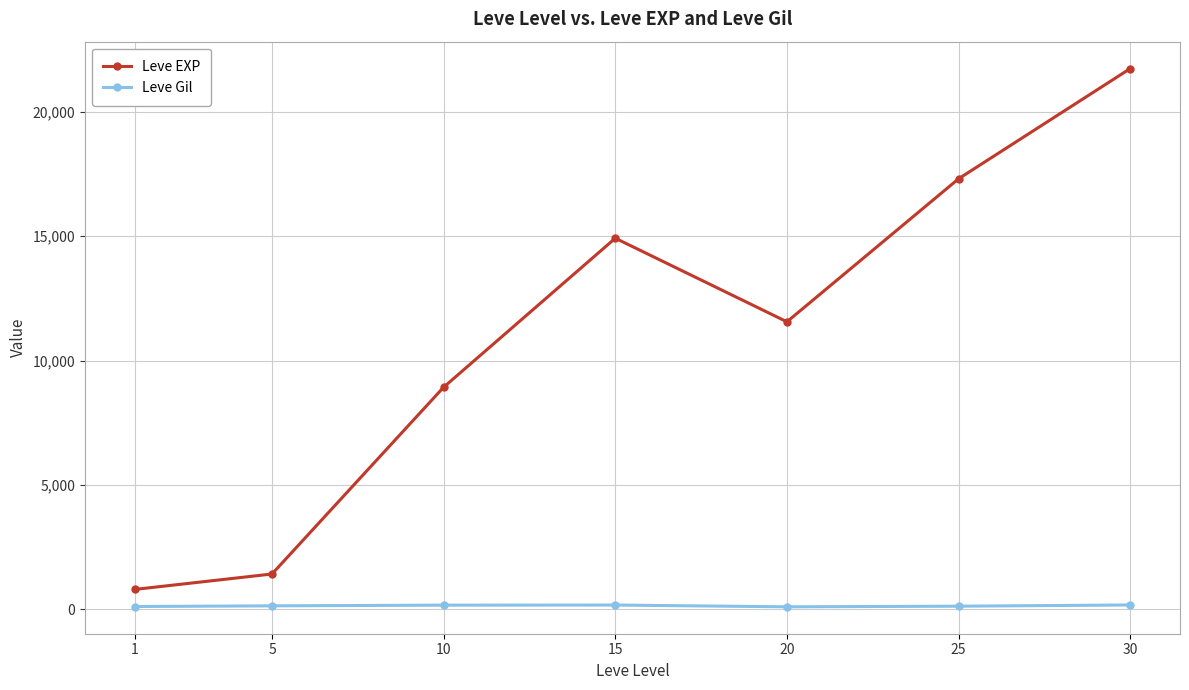

What is the average value of the Leve Gil series?

142